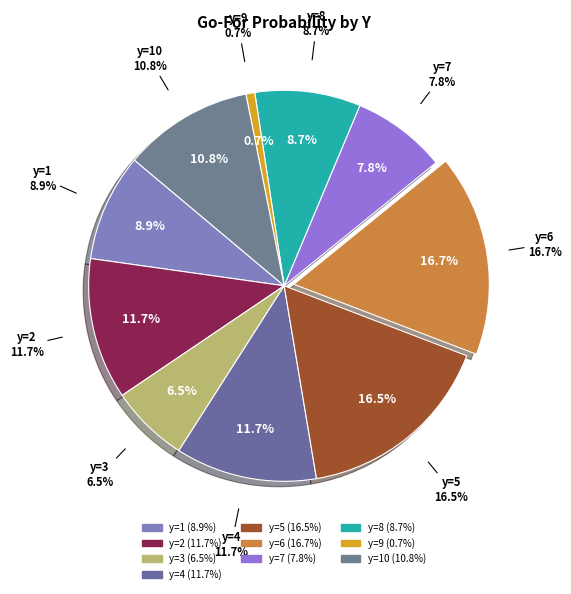

Is the sum of y=9 and y=10 greater than half?

No